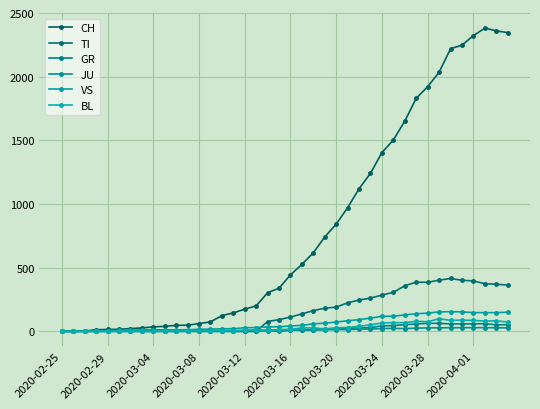

What is the value of the GR point at the 29th from the left?

43